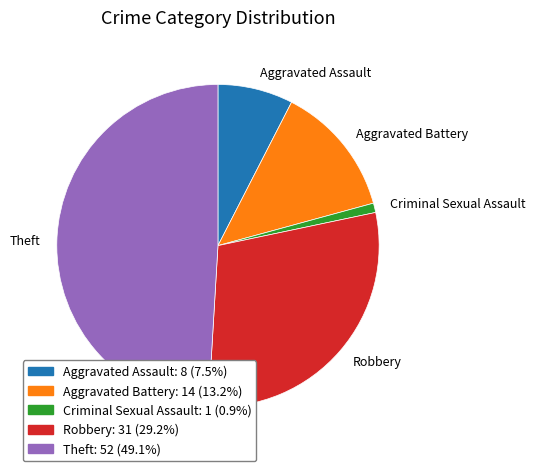

Which category has the smallest portion of the pie?

Criminal Sexual Assault